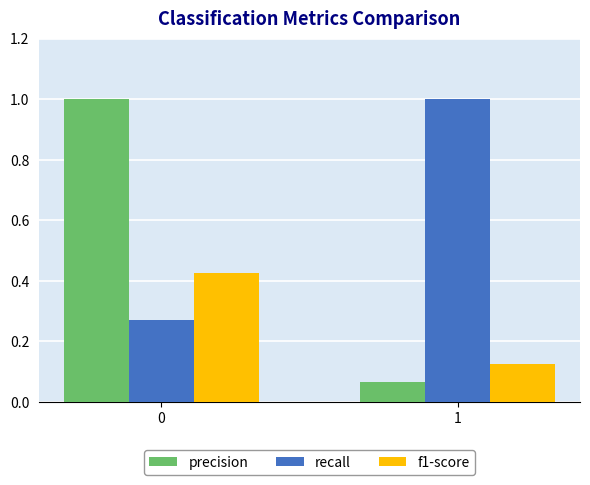

Which series has the widest spread of values?

precision